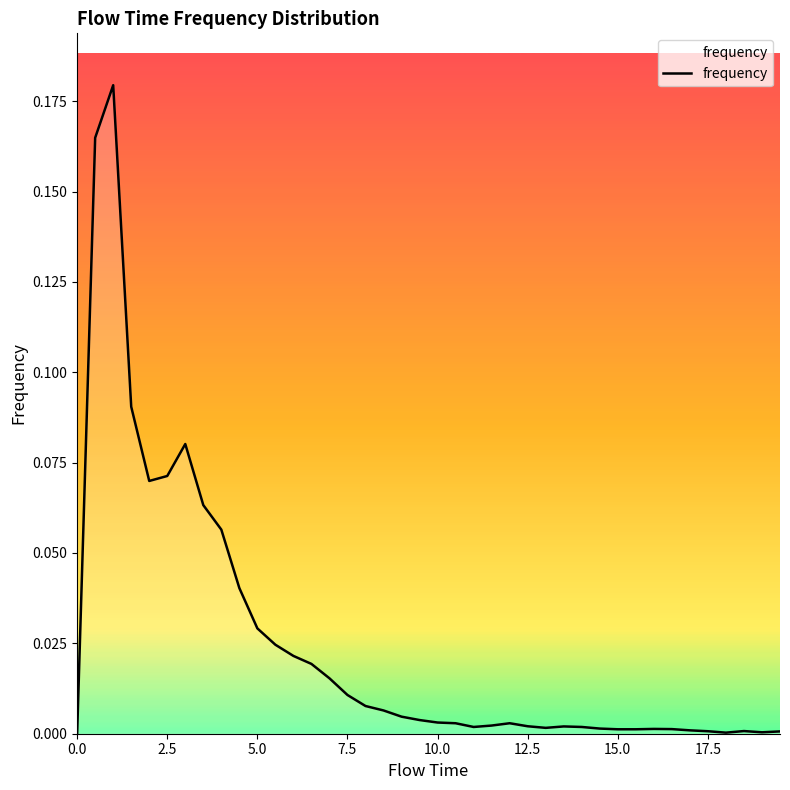

Is this an area chart (filled region under the line)?

Yes